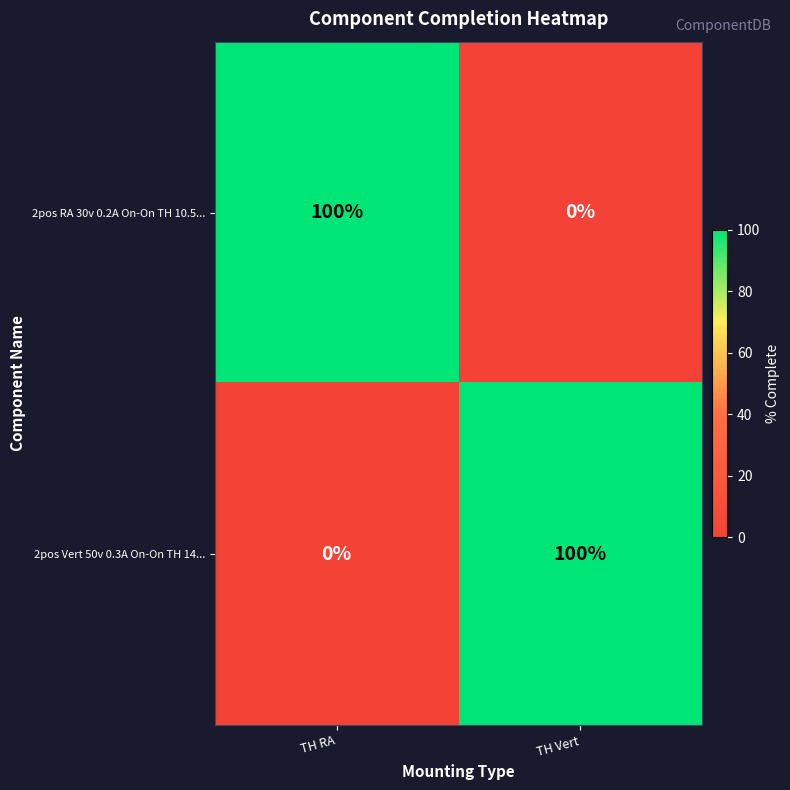

List the labels in order of 2pos RA 30v 0.2A On-On TH 10.5... value, largest first.

TH RA, TH Vert